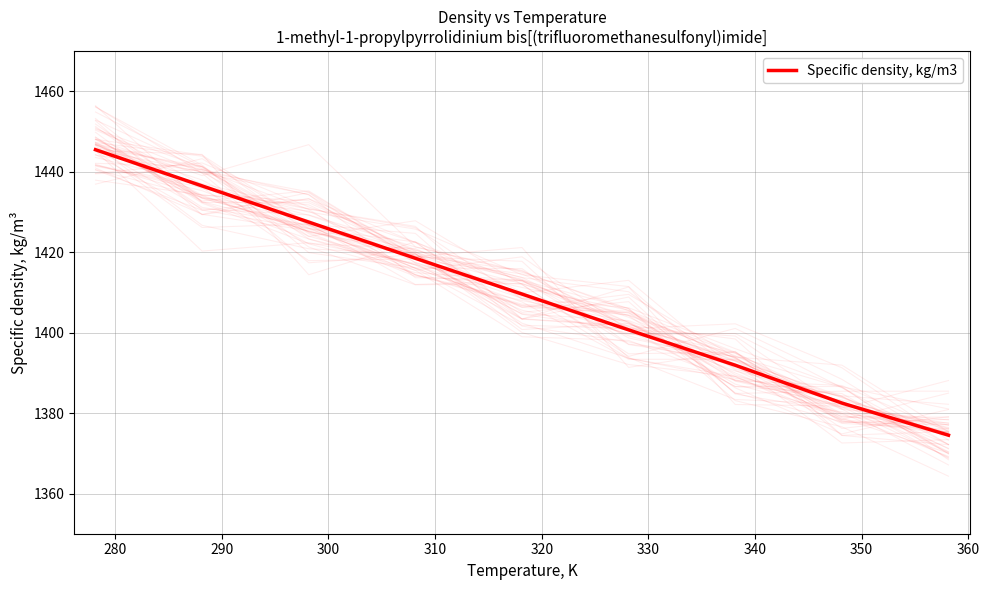

What is the sum of all values?

12687.2